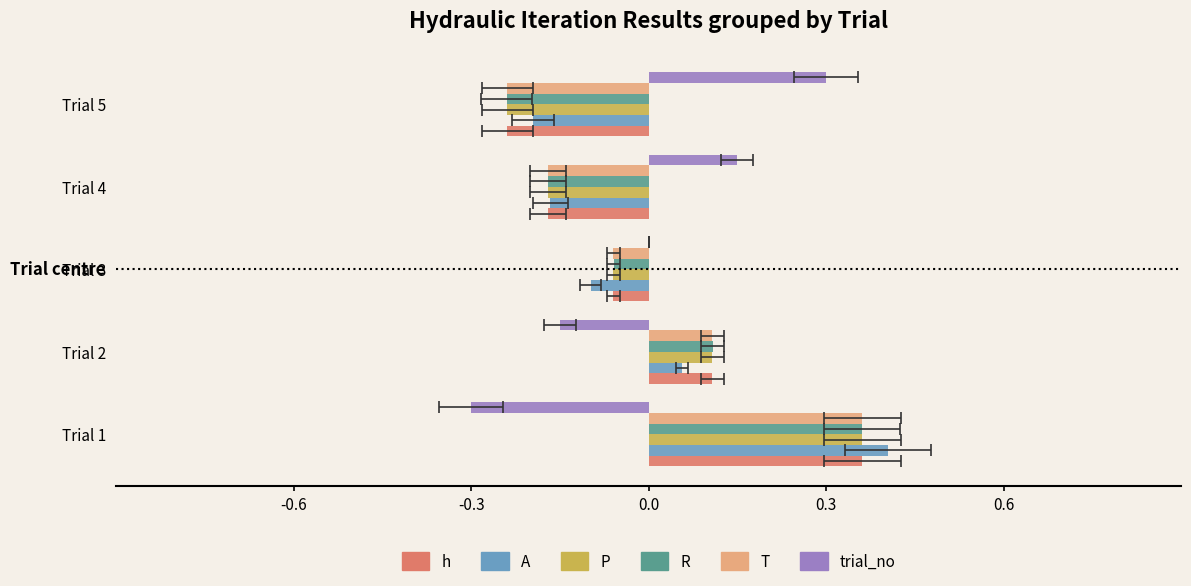

Reading right to left, what are all the values shown in this chart?

h: -0.2	-0.2	-0.1	0.1	0.4
A: -0.2	-0.2	-0.1	0.1	0.4
P: -0.2	-0.2	-0.1	0.1	0.4
R: -0.2	-0.2	-0.1	0.1	0.4
T: -0.2	-0.2	-0.1	0.1	0.4
trial_no: 0.3	0.1	0.0	-0.1	-0.3